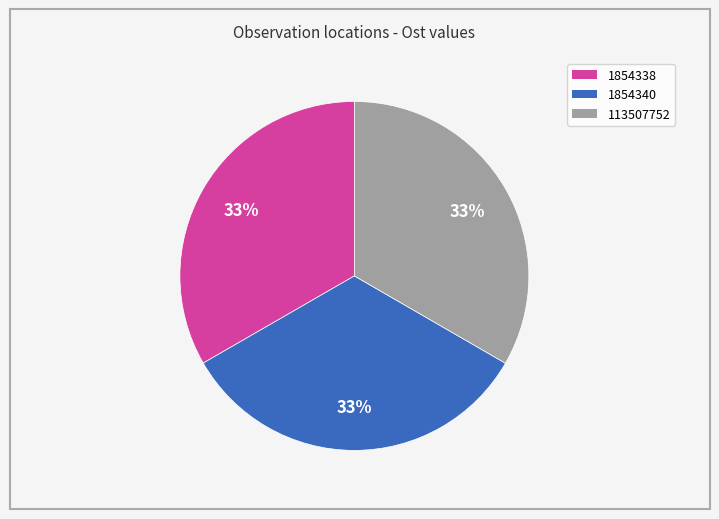

To the nearest percent, what portion does 1854340 represent?

33%